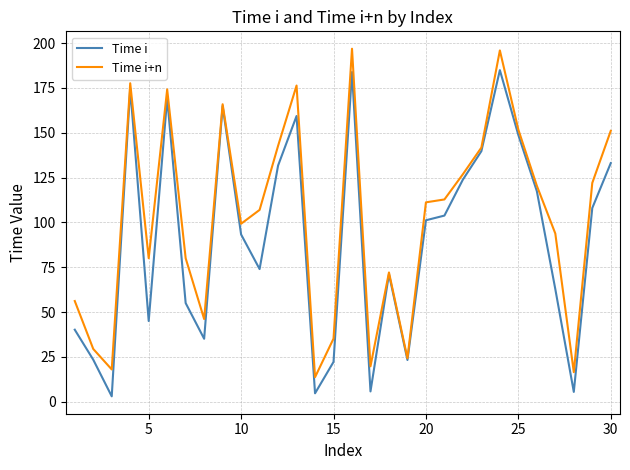

What is the maximum value for Time i?

184.9